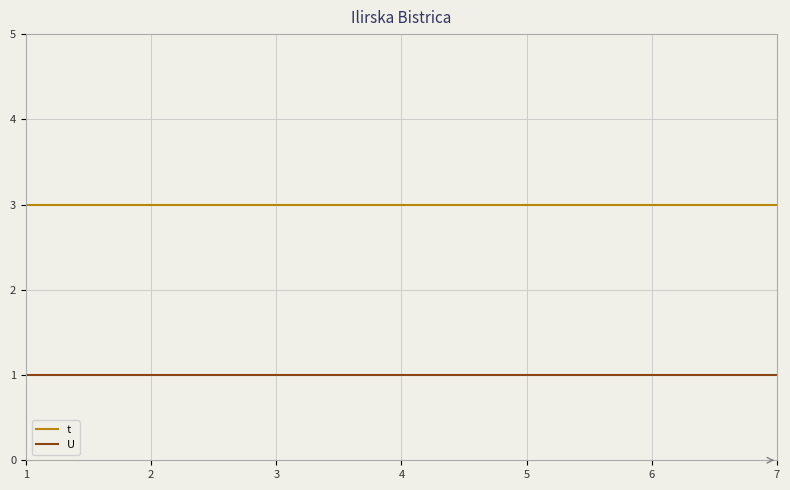

List the series in order of their overall mean, highest first.

t, U